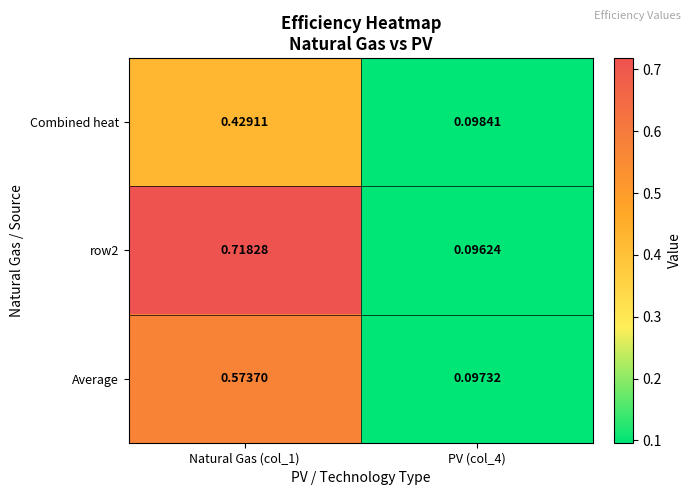

Is the value of Combined heat at PV (col_4) greater than the value of Average at Natural Gas (col_1)?

No